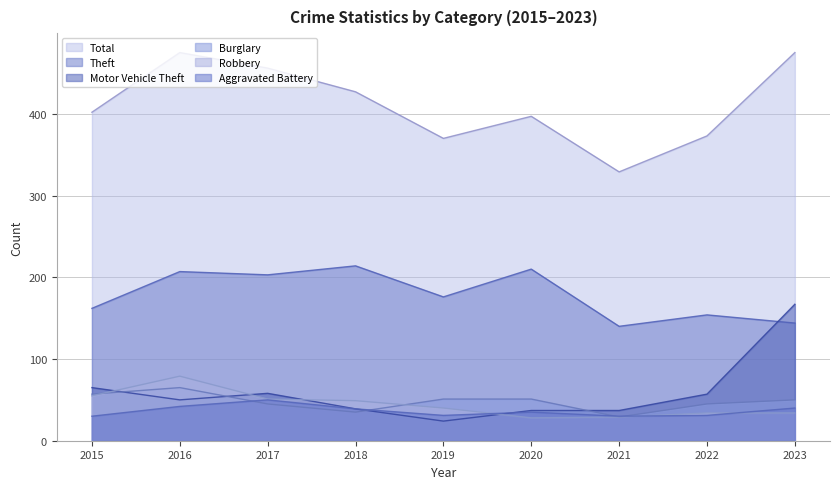

In Total, how many points are lower than both neighbors (excluding endpoints)?

2